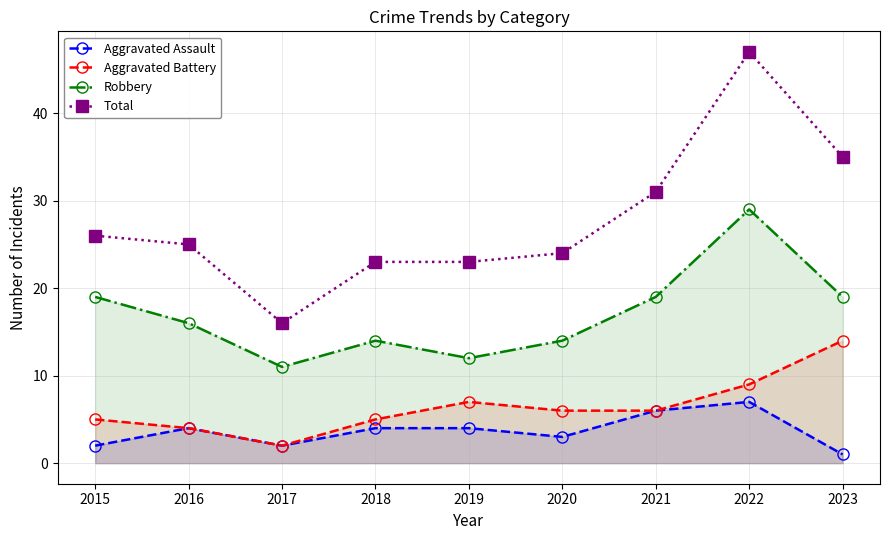

What is the sum of the Robbery values at 2018 and 2017?

25